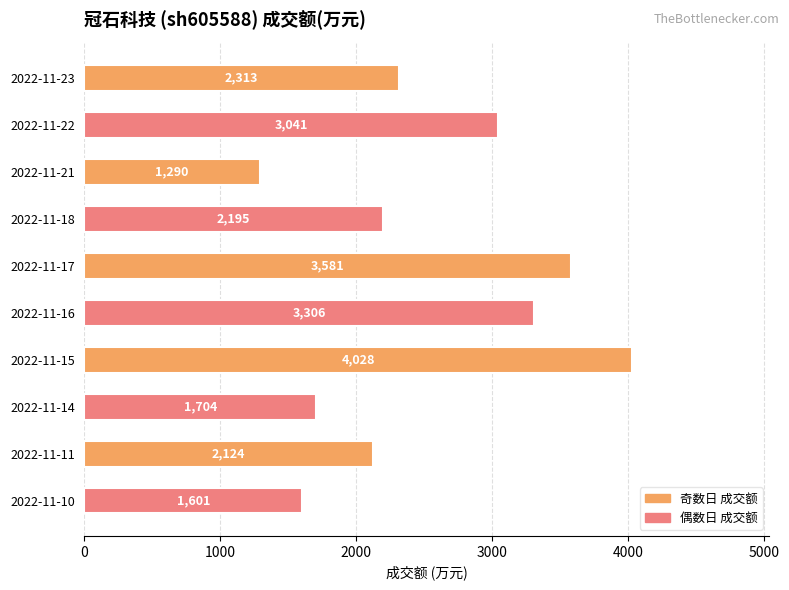

What is the value of the 5th bar from the top?

3581